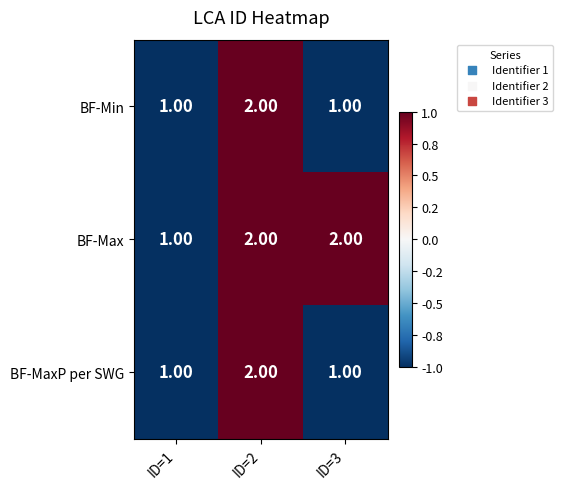

What is the sum of the BF-Max values at ID=2 and ID=3?

4